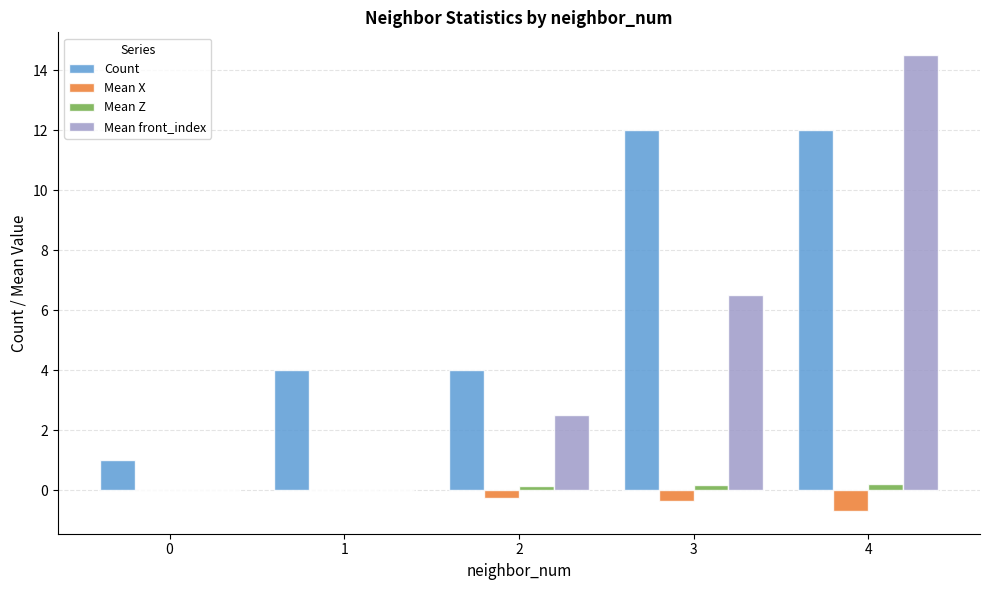

Which series changed the most between 2 and 4?

Mean front_index